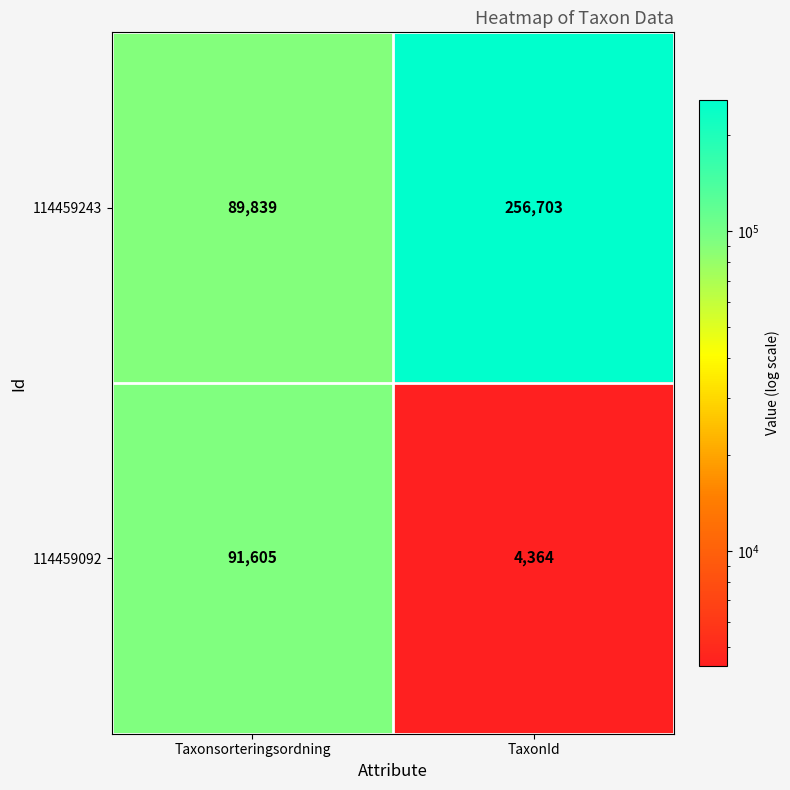

Rank the categories by 114459092 value from highest to lowest.

Taxonsorteringsordning, TaxonId